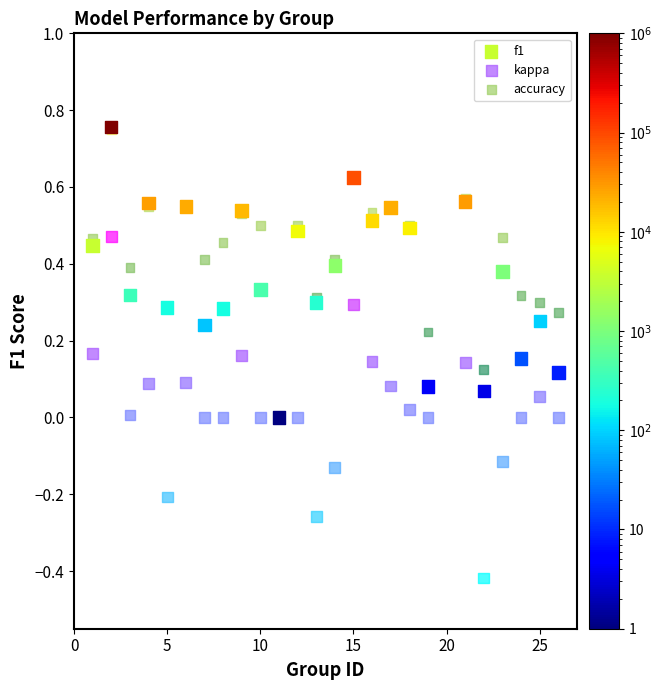

What are all the series names shown in the legend?

f1, kappa, accuracy